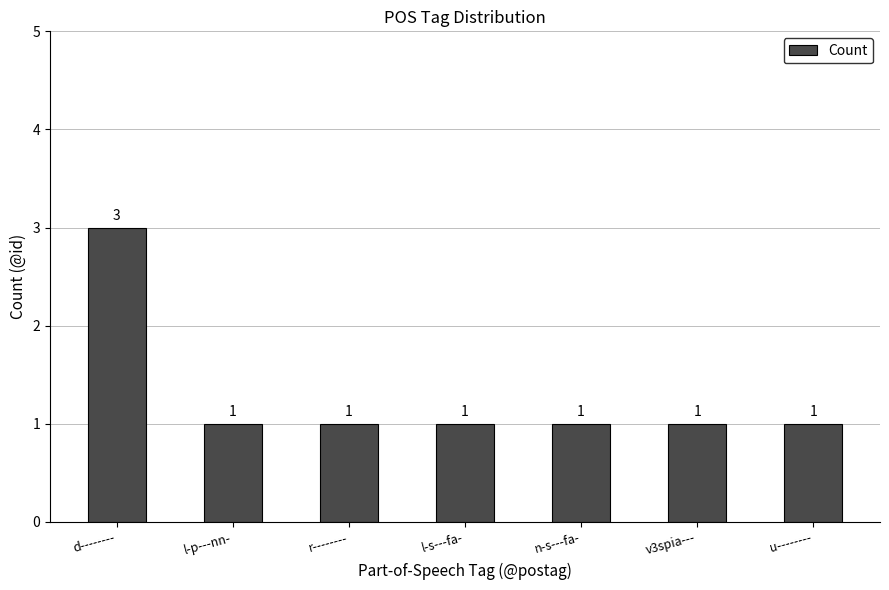

Reading left to right, what are all the values shown in this chart?

d--------=3	l-p---nn-=1	r--------=1	l-s---fa-=1	n-s---fa-=1	v3spia---=1	u--------=1